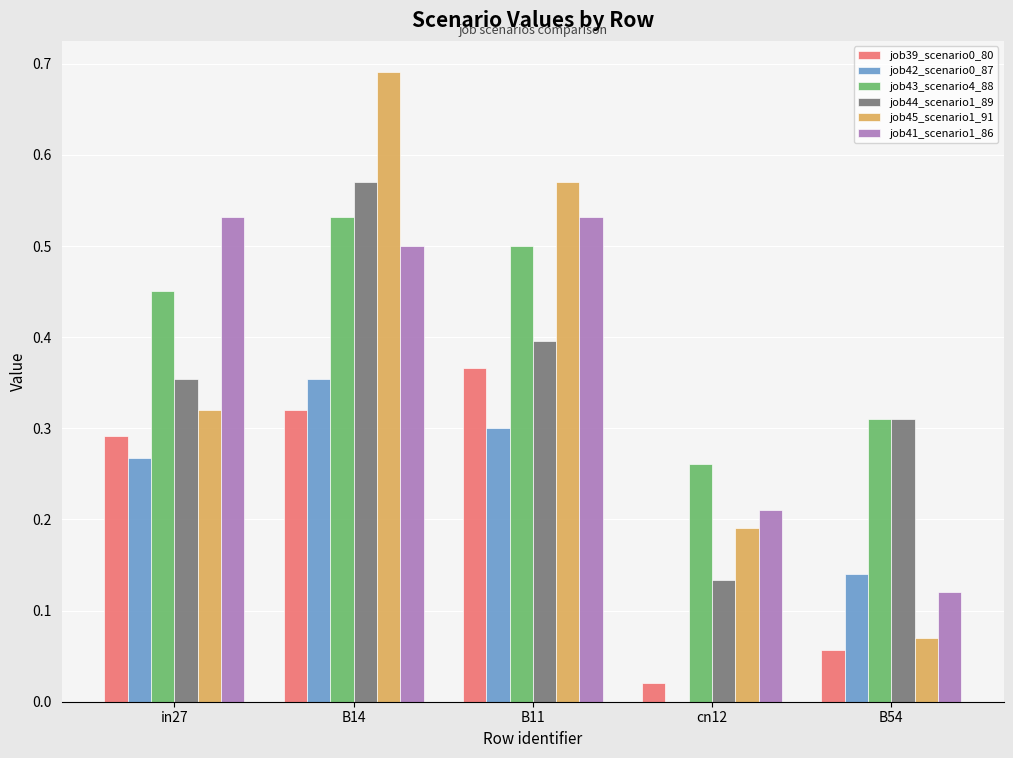

The value of job39_scenario0_80 at B11 is 0.2. True or false?

False